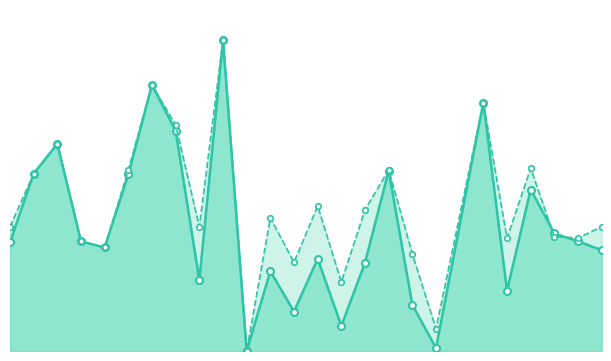

How many lines are shown in the chart?

2